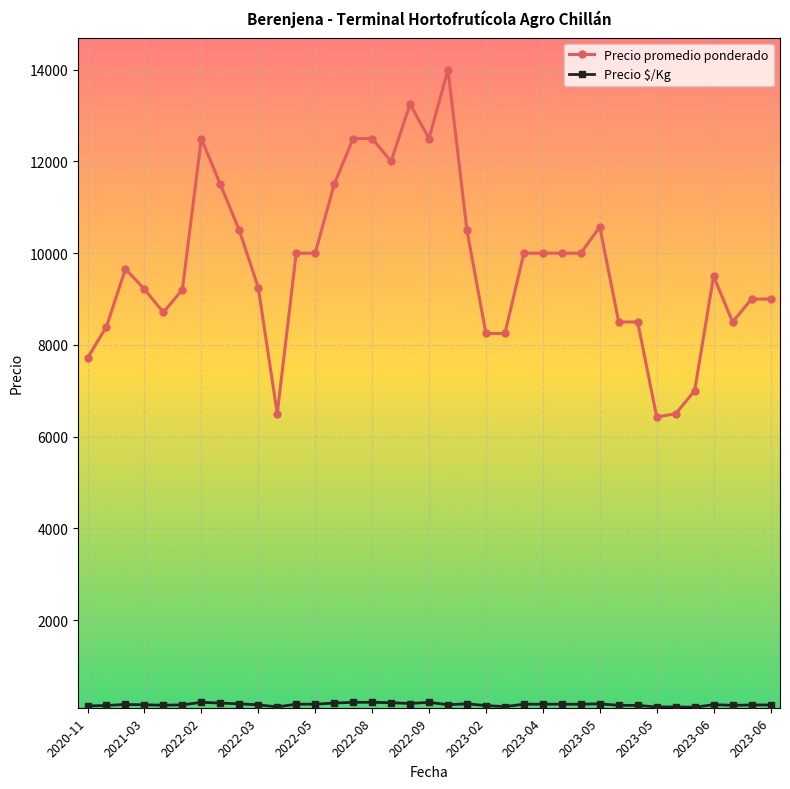

How many lines are shown in the chart?

2